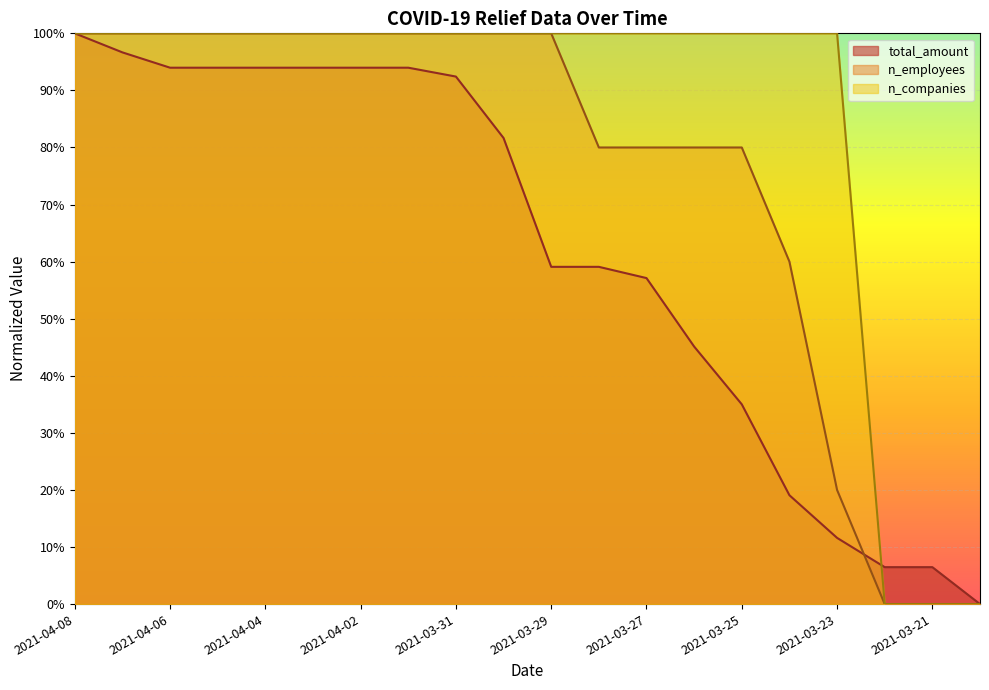

What is the label of the 6th point from the right?

2021-03-25